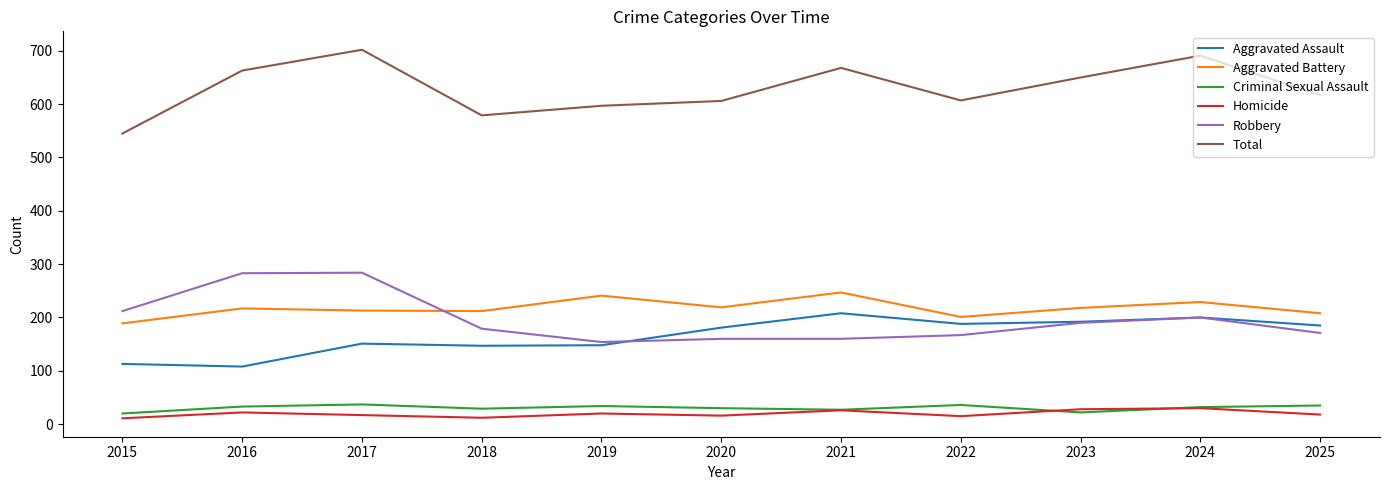

Is it true that Total equals 579 at 2018?

True